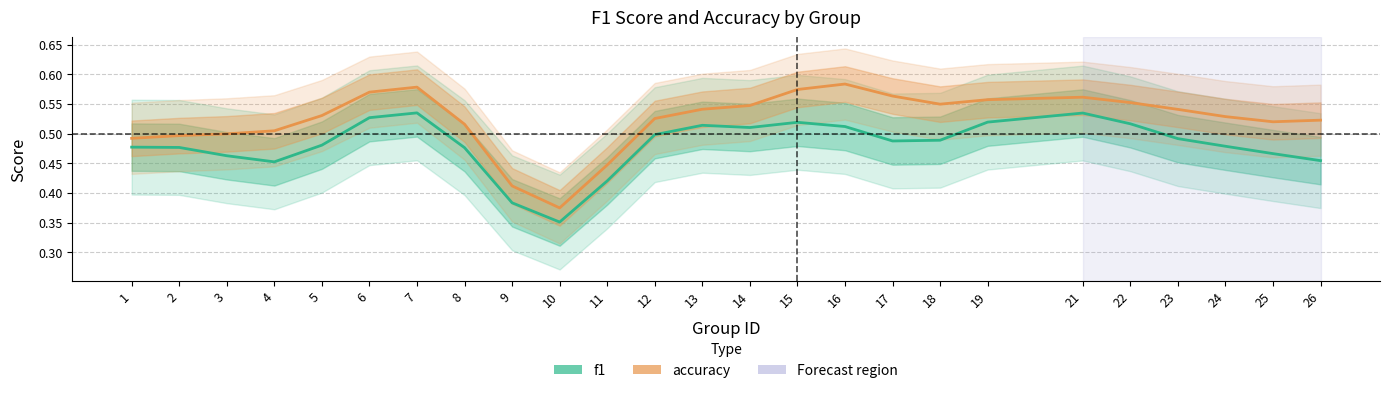

The value of f1 at 4 is 0.5. True or false?

True